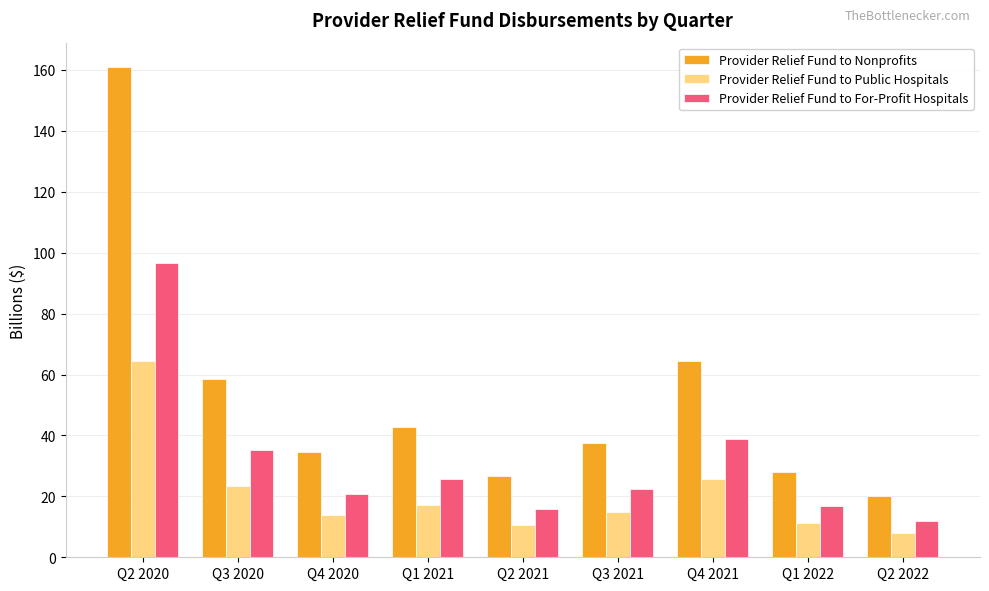

How many bars are there in each group?

3